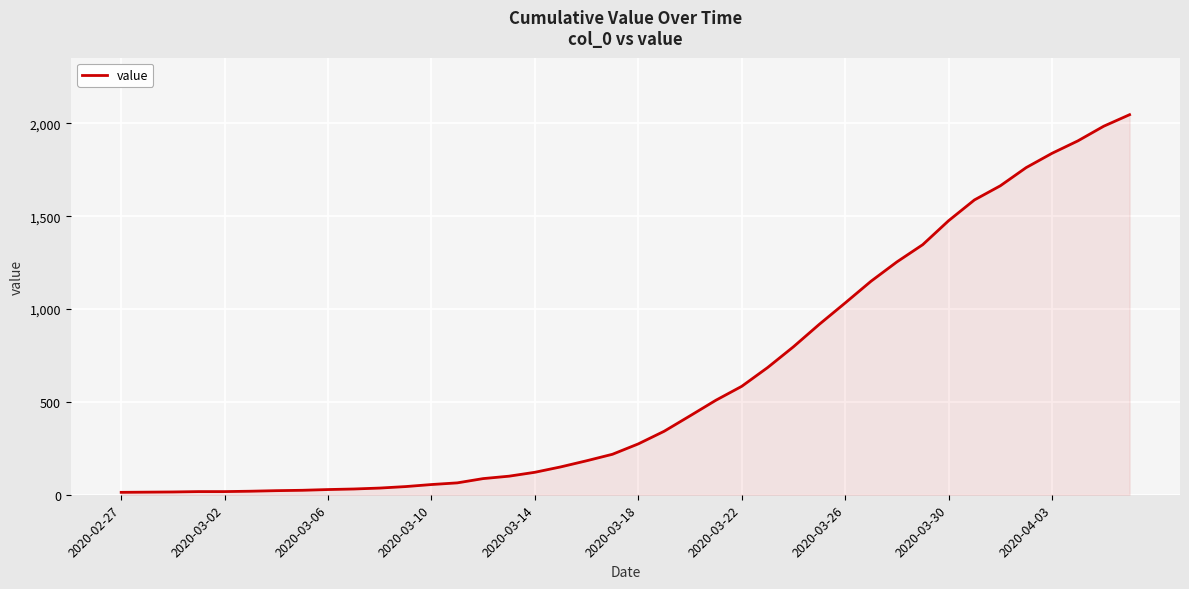

What is the maximum value shown in the chart?

2047